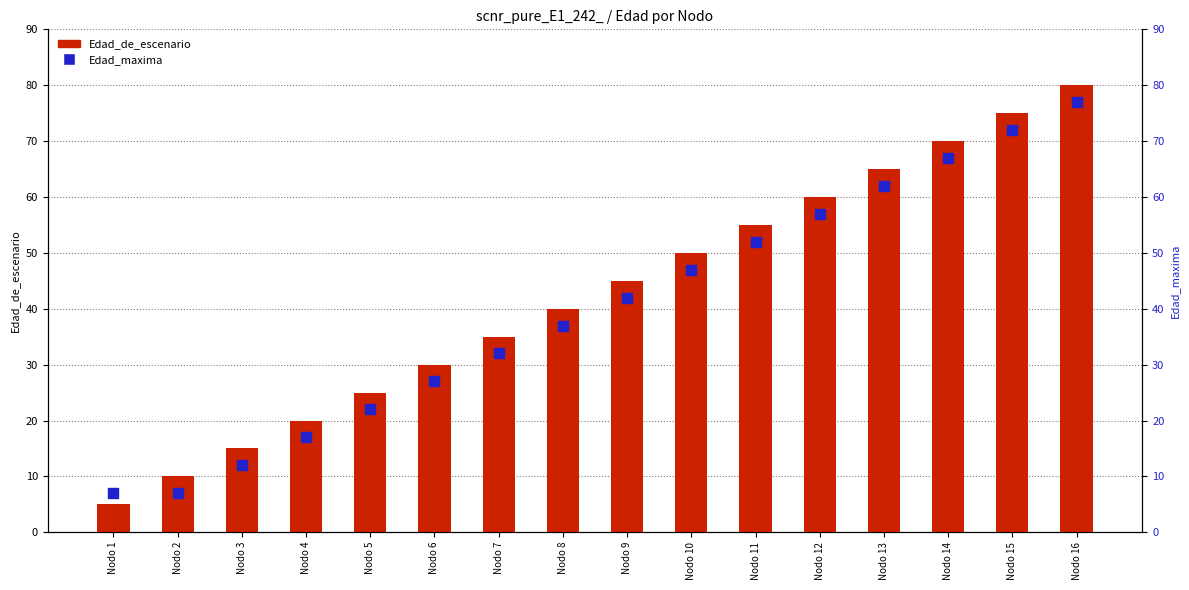

What is the total value across all series at Nodo 1?

12